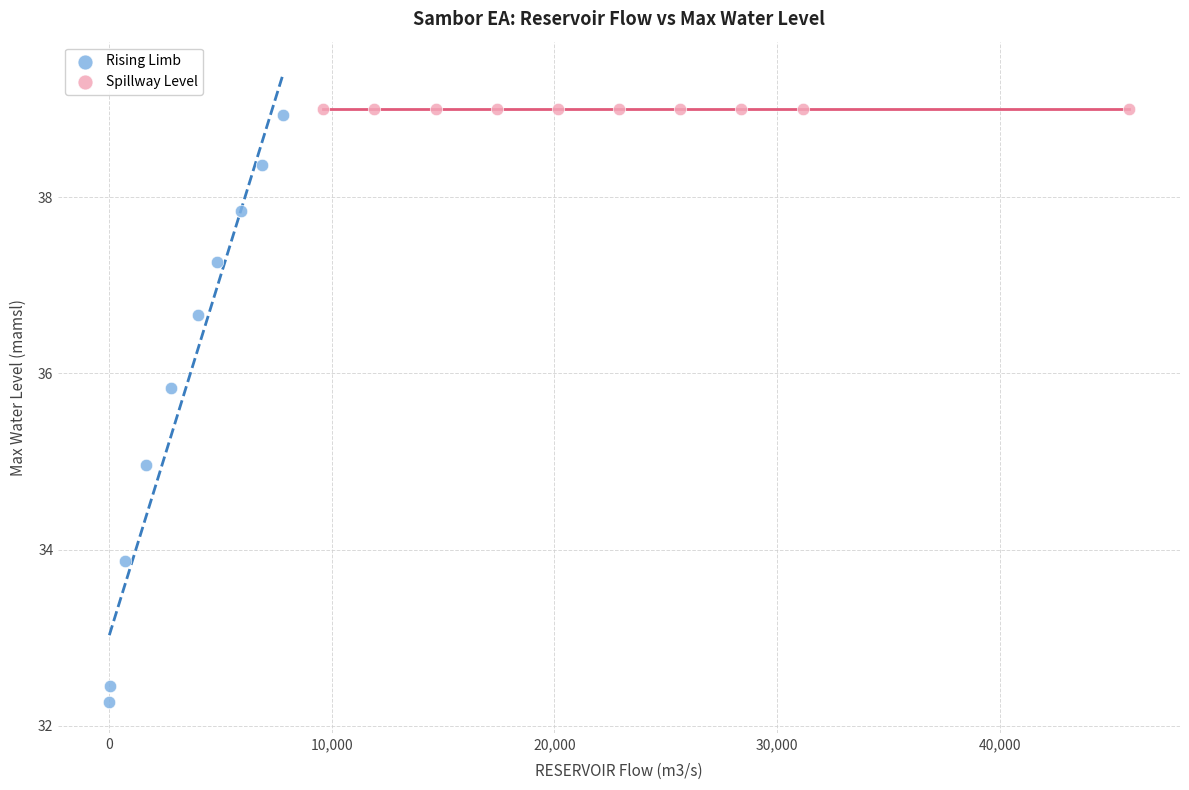

Which series reaches the minimum Y coordinate?

Rising Limb